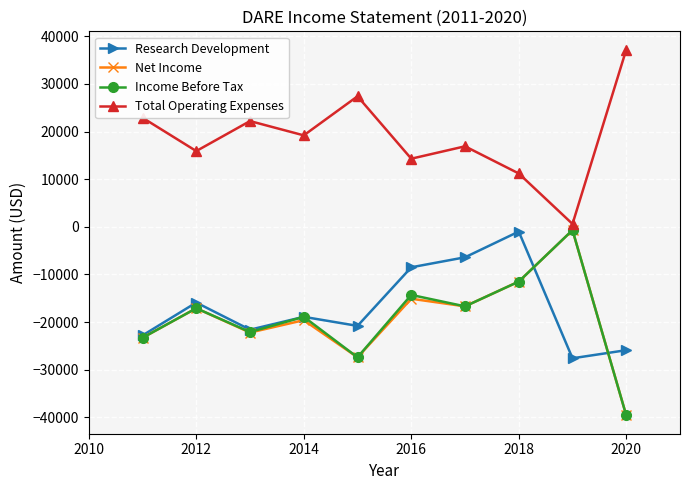

What is the lowest value of the Net Income series?

-39600